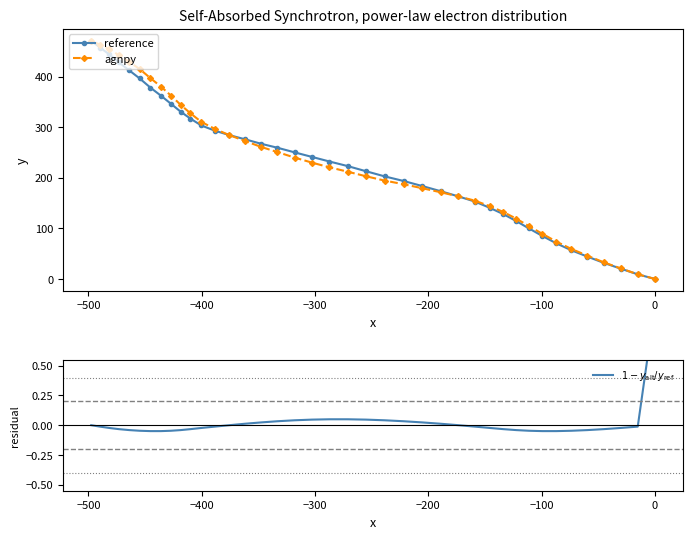

How many values in the reference series are below 232?

20